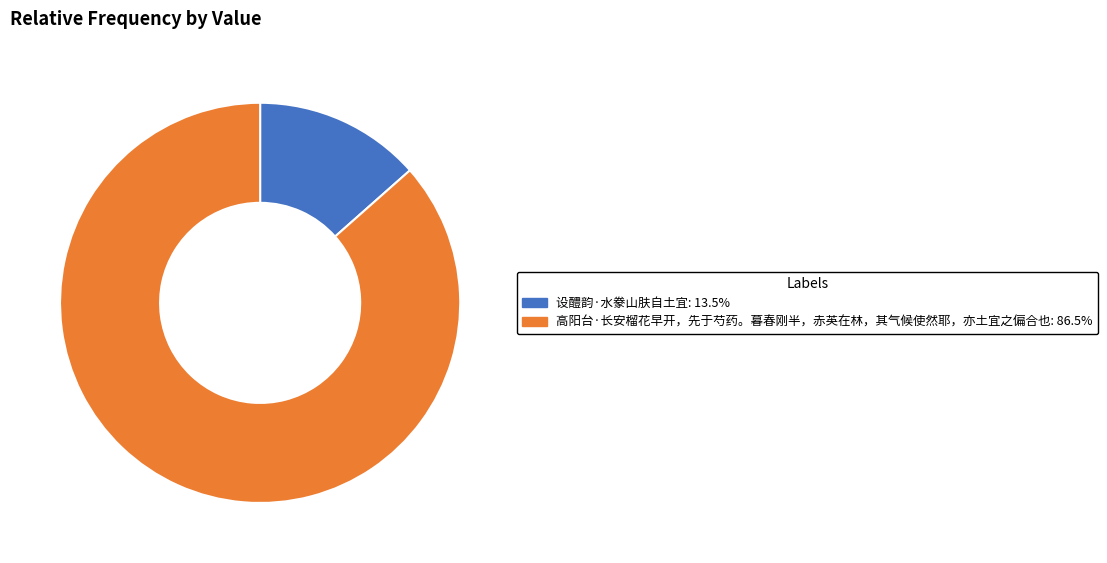

Which category accounts for the majority?

高阳台·长安榴花早开，先于芍药。暮春刚半，赤英在林，其气候使然耶，亦土宜之偏合也